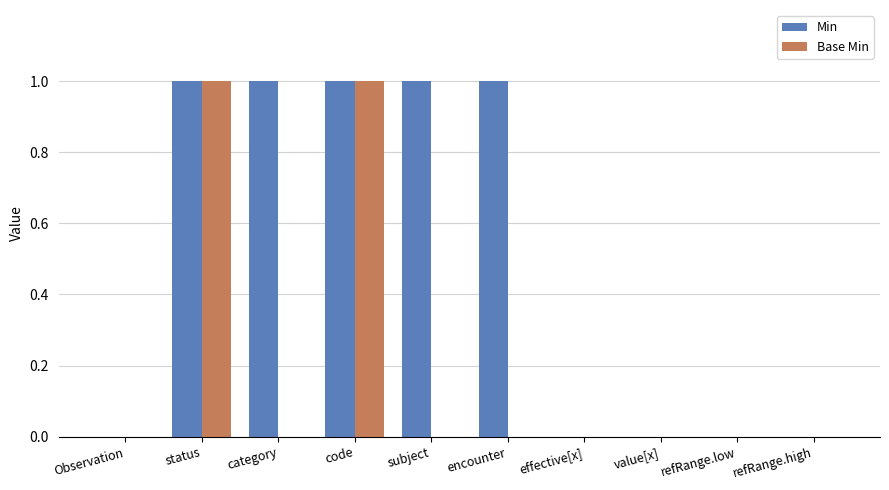

Is the value of Min at category greater than the value of Base Min at Observation?

Yes